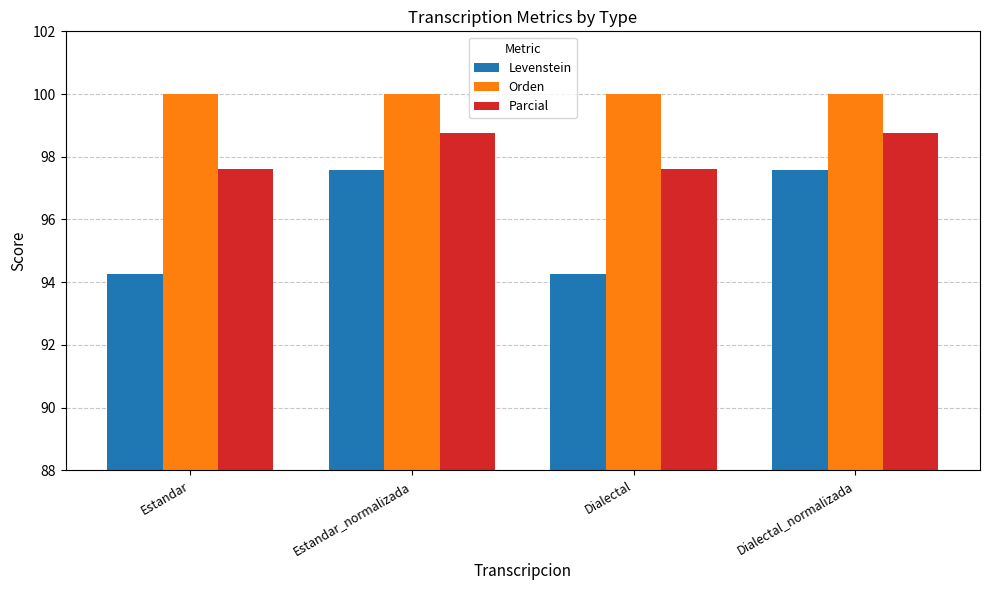

What is the total value across all series at Dialectal_normalizada?

296.4